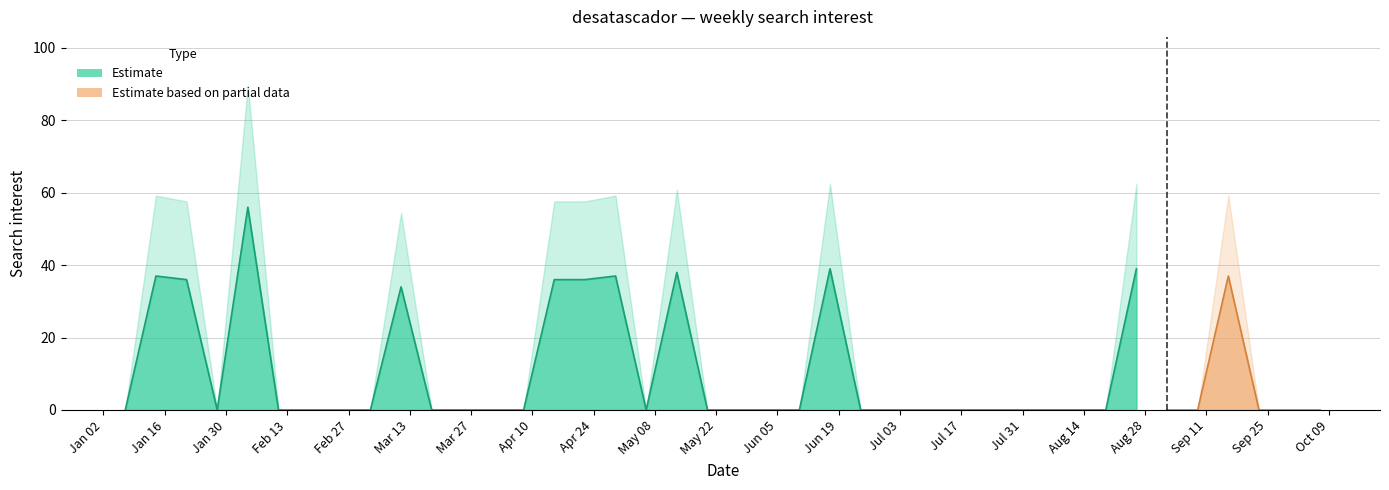

Reading right to left, transcribe all the data shown in this chart.

0	0	0	37	0	0	39	0	0	0	0	0	0	0	0	0	39	0	0	0	0	38	0	37	36	36	0	0	0	0	34	0	0	0	0	56	0	36	37	0